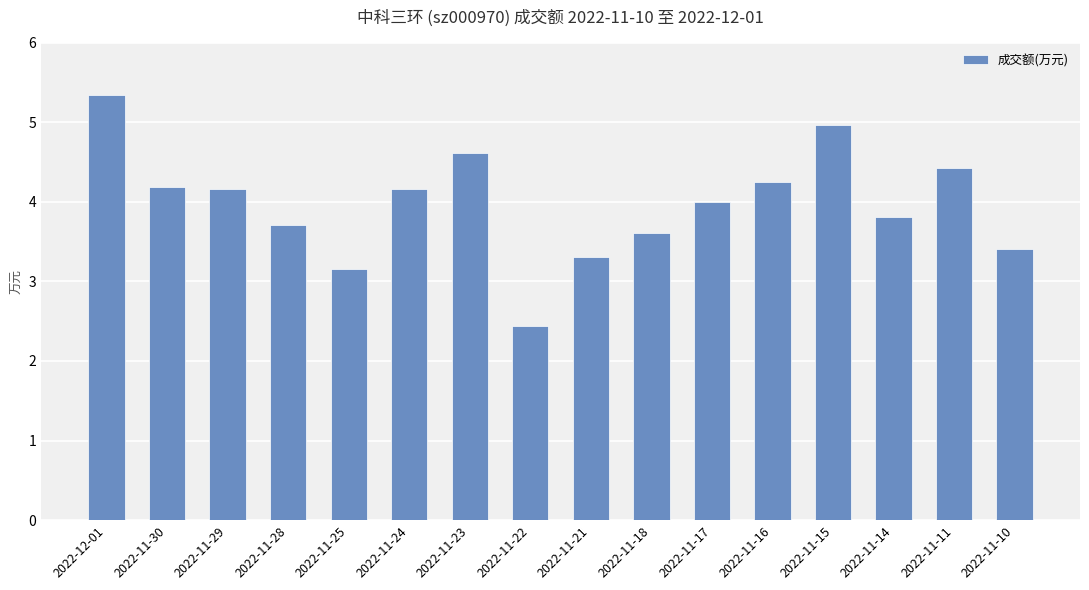

What is the sum of all values?

635368